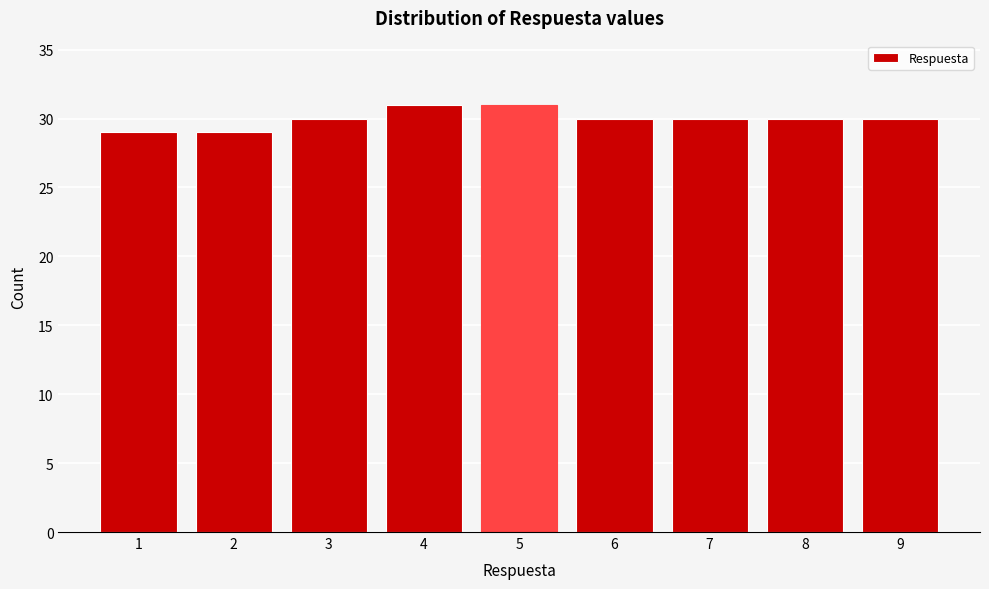

Reading left to right, transcribe all the data shown in this chart.

29	29	30	31	31	30	30	30	30